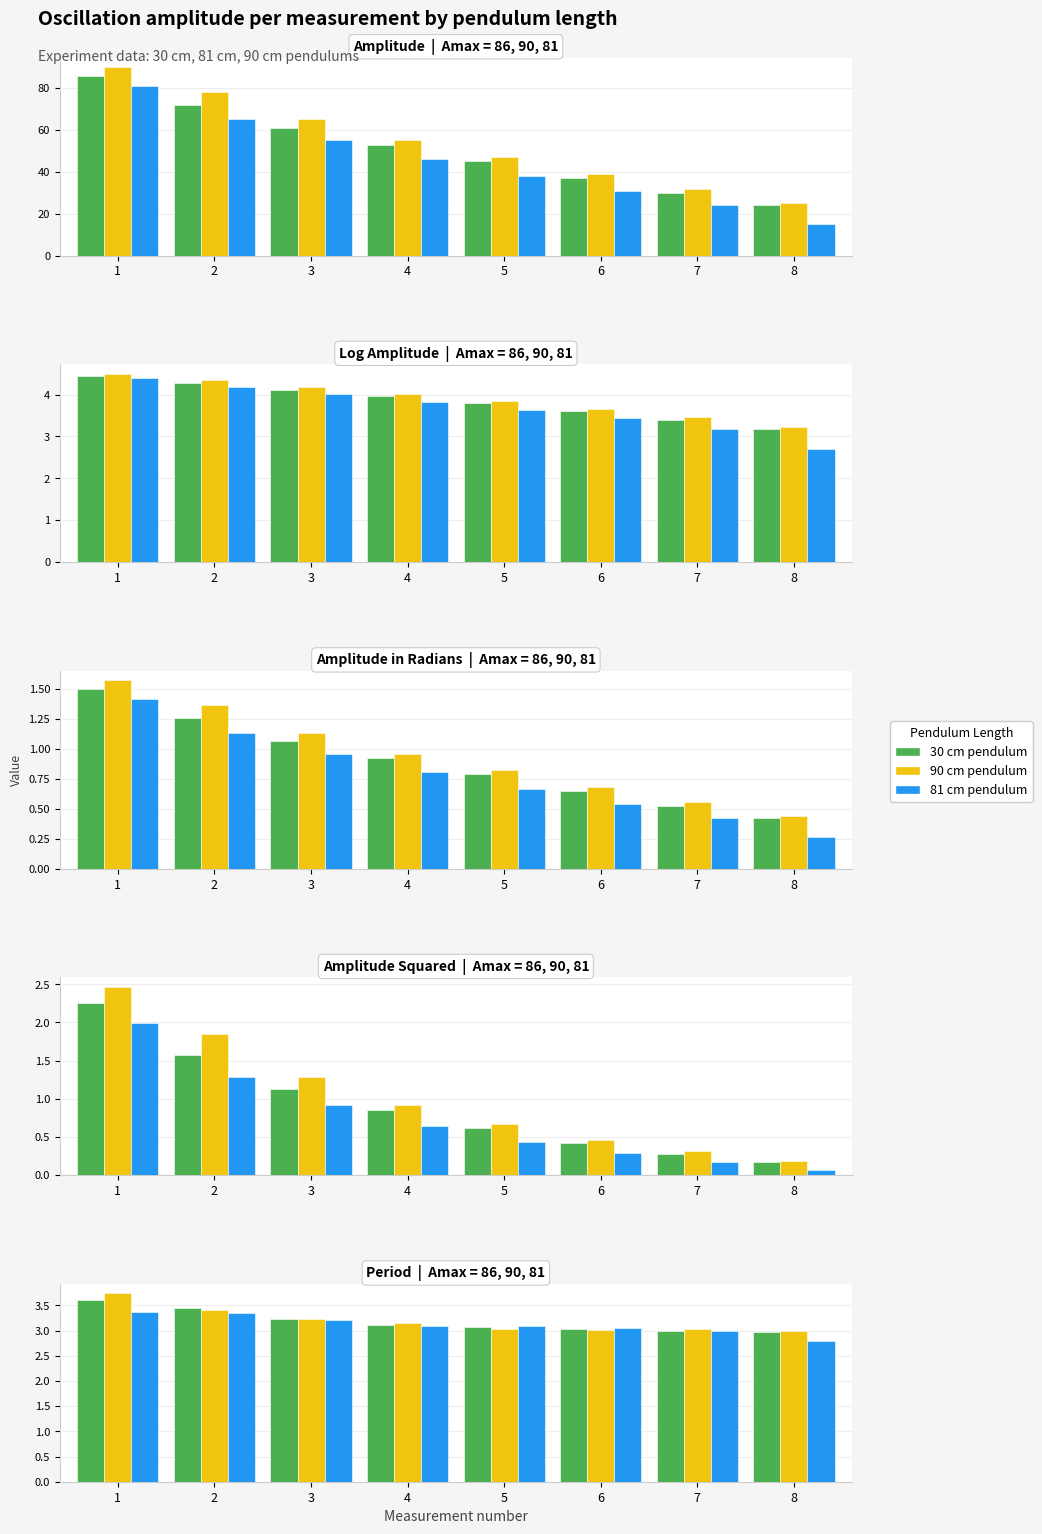

Which series has the widest spread of values?

81 cm (Amplitude)